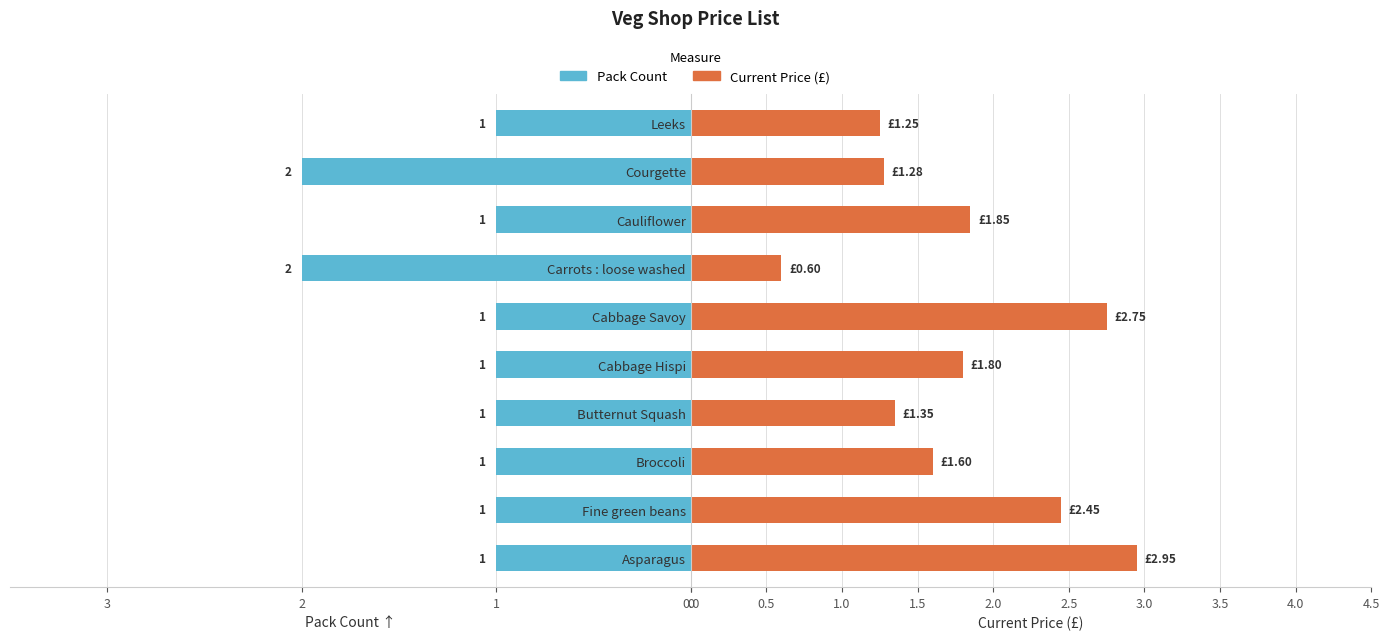

Rank the series by their maximum value, from lowest to highest.

Pack Count, Current Price (£)